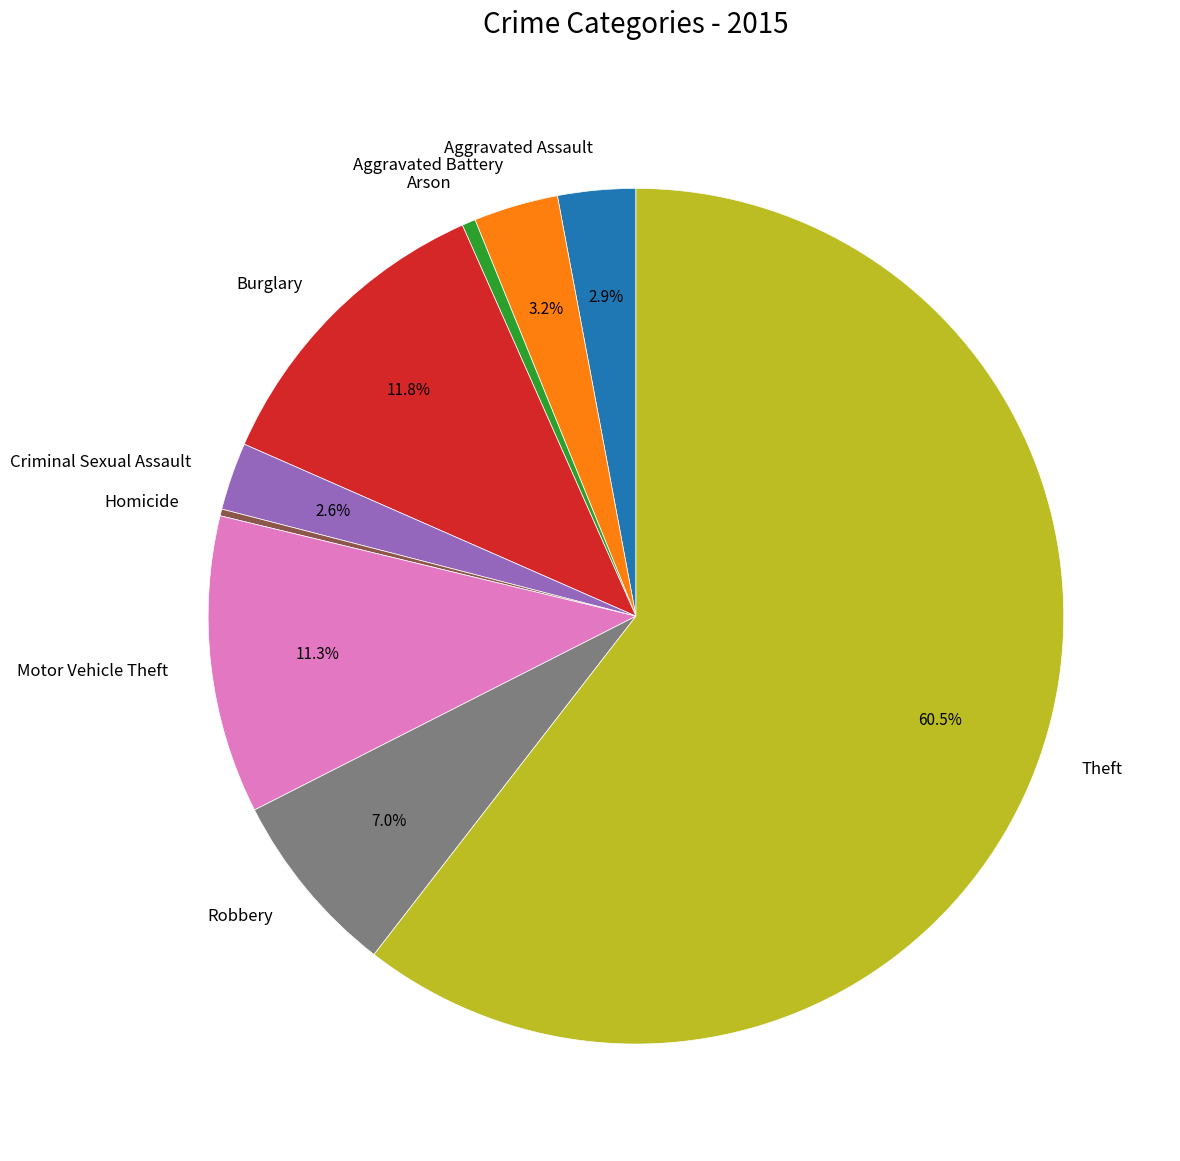

Is Criminal Sexual Assault the majority of the pie?

No